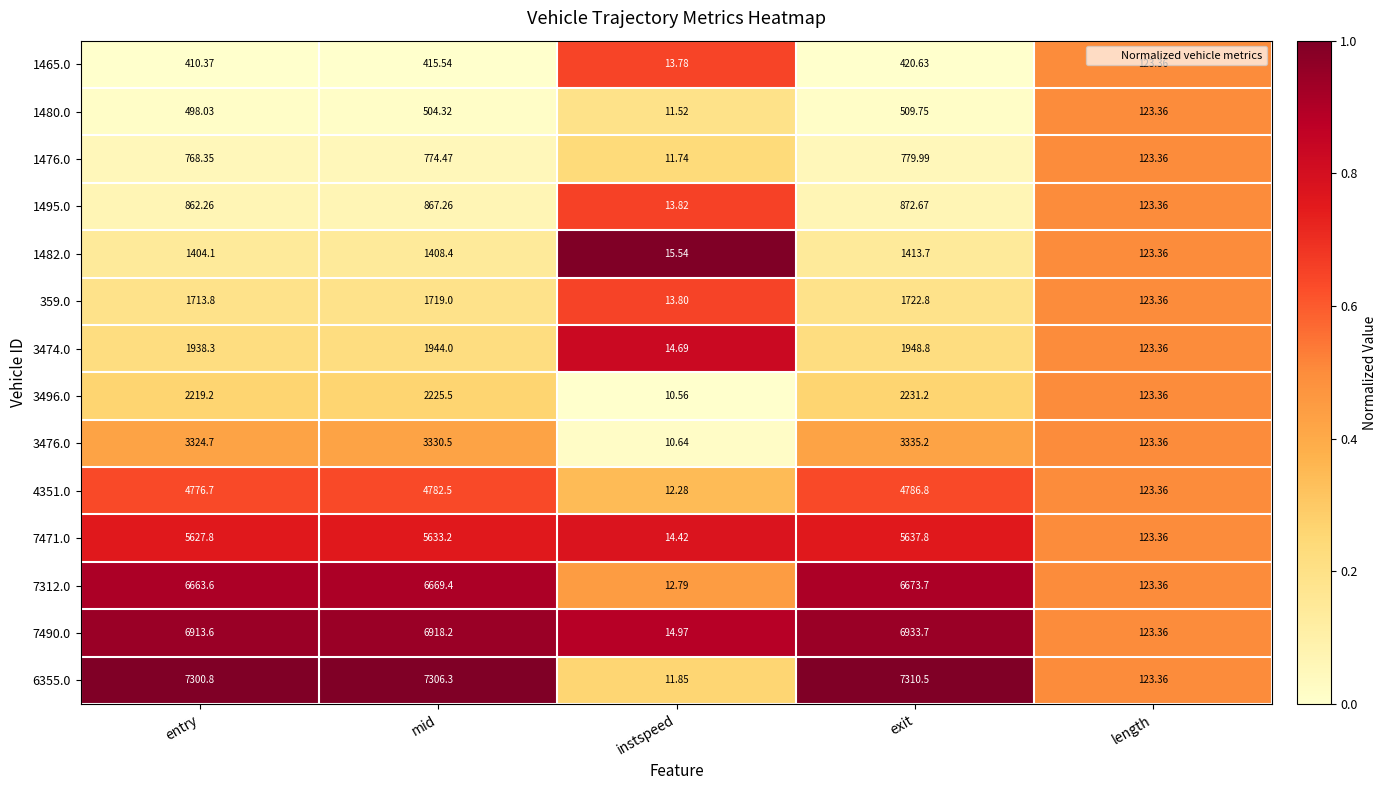

Where is 3474.0 nearest to the value 981?

length